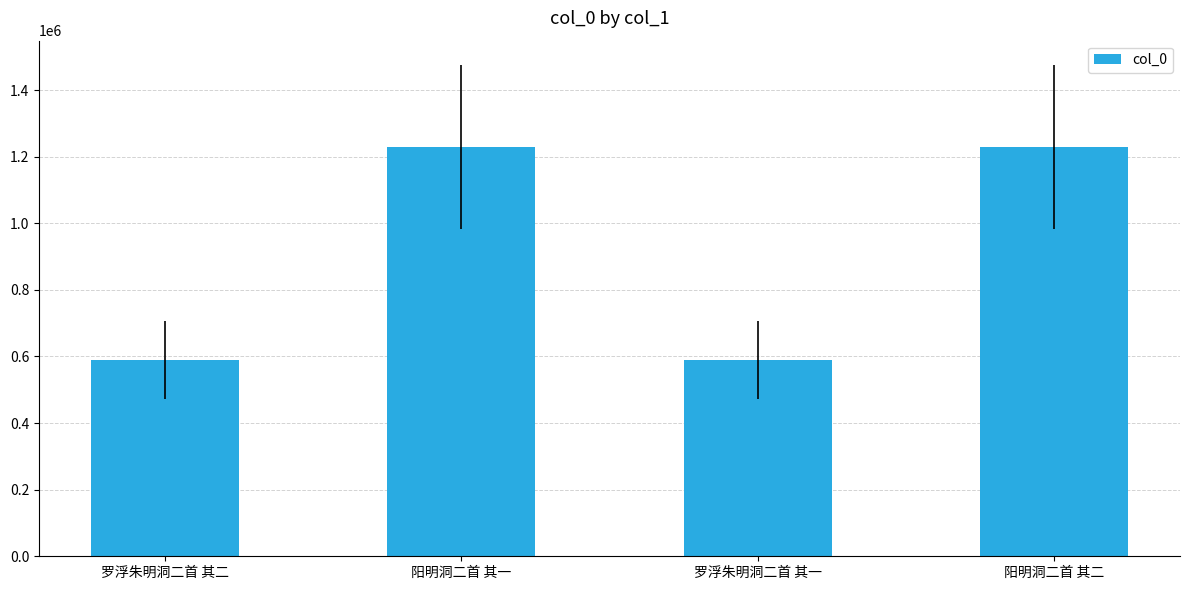

How many data points are less than 1228868?

2